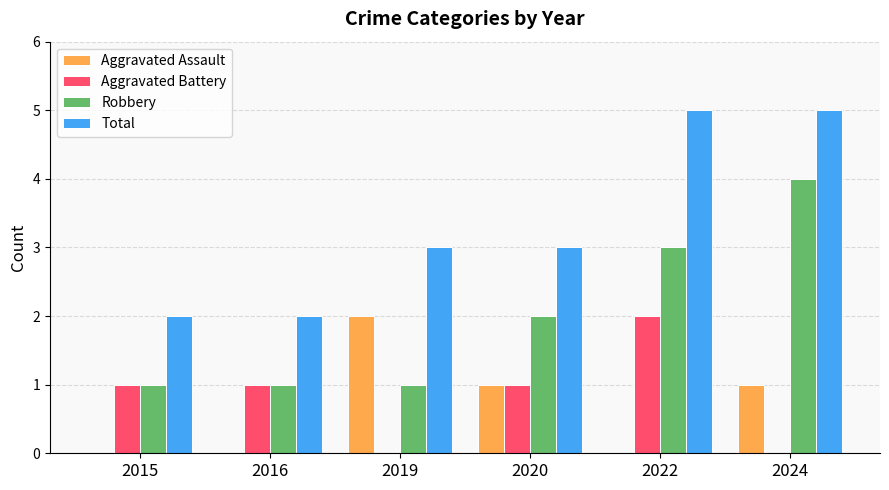

The Aggravated Battery series shows 0 at 2015. True or false?

False